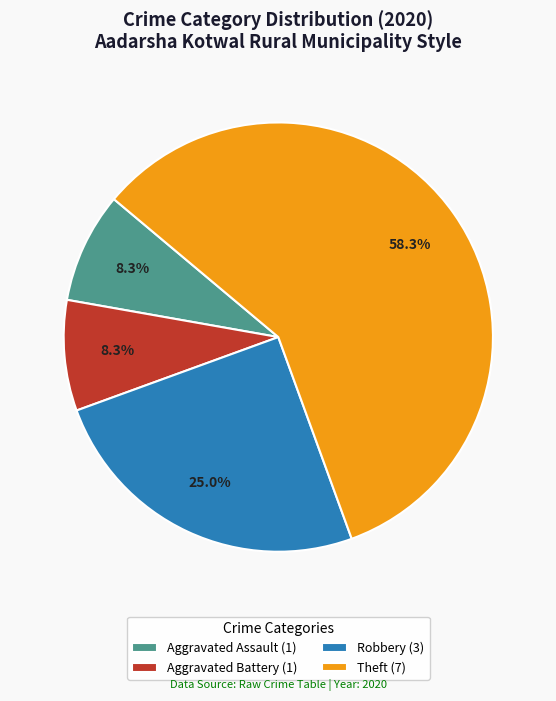

To the nearest percent, what is the difference between the largest and smallest slice percentages?

50%